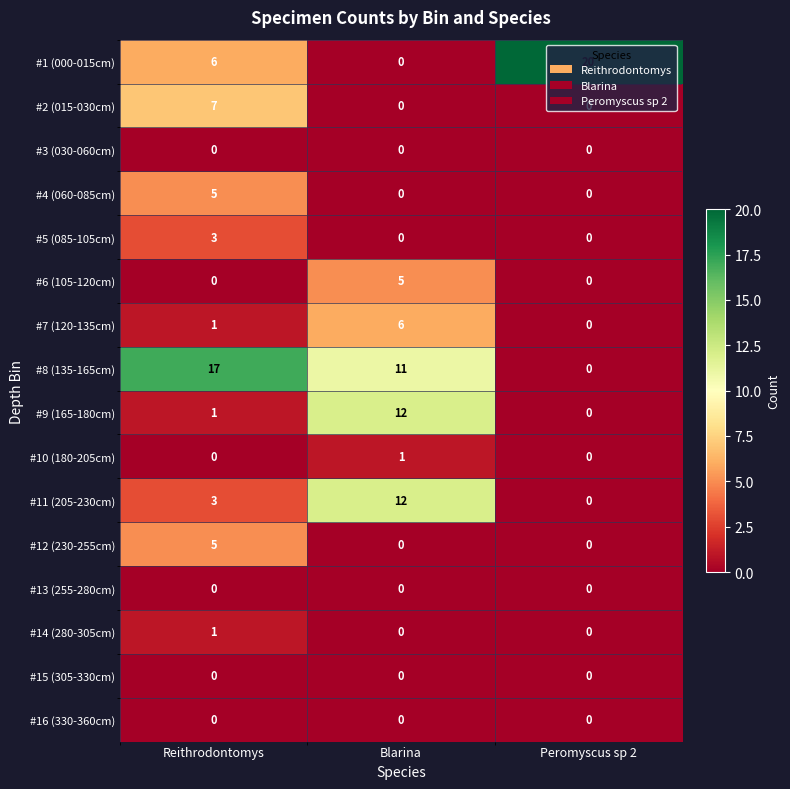

The value of #12 (230-255cm) at Reithrodontomys is 5. True or false?

True